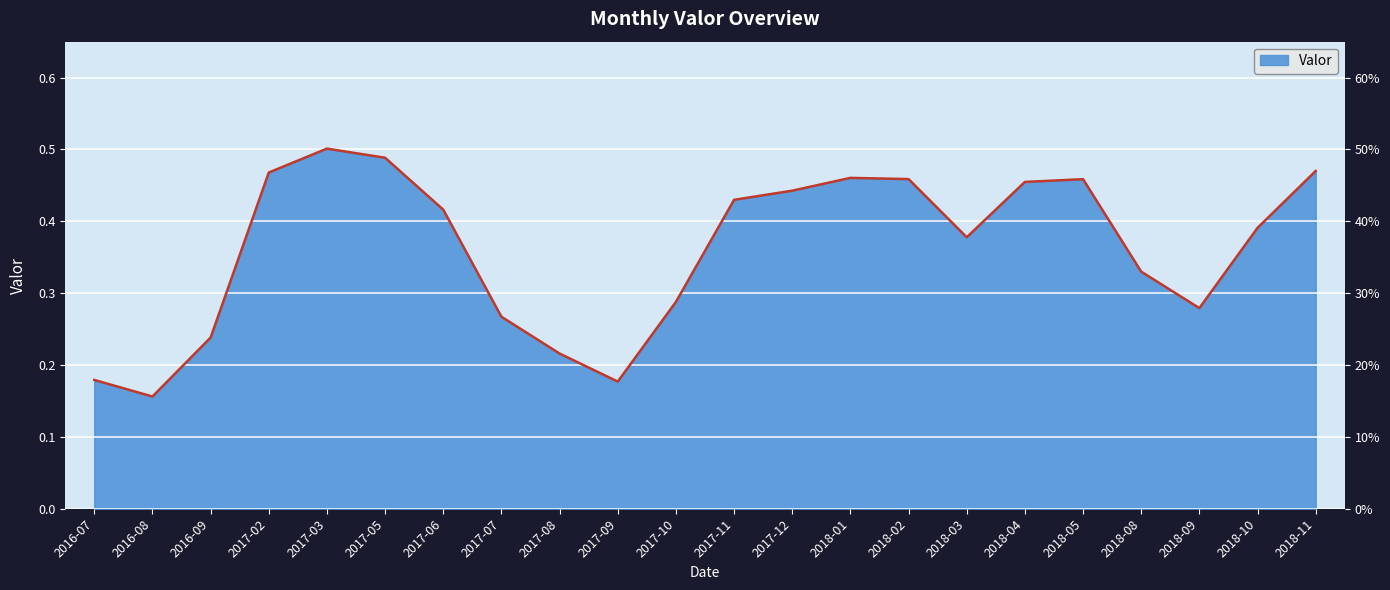

What position from the right is 2018-02?

8